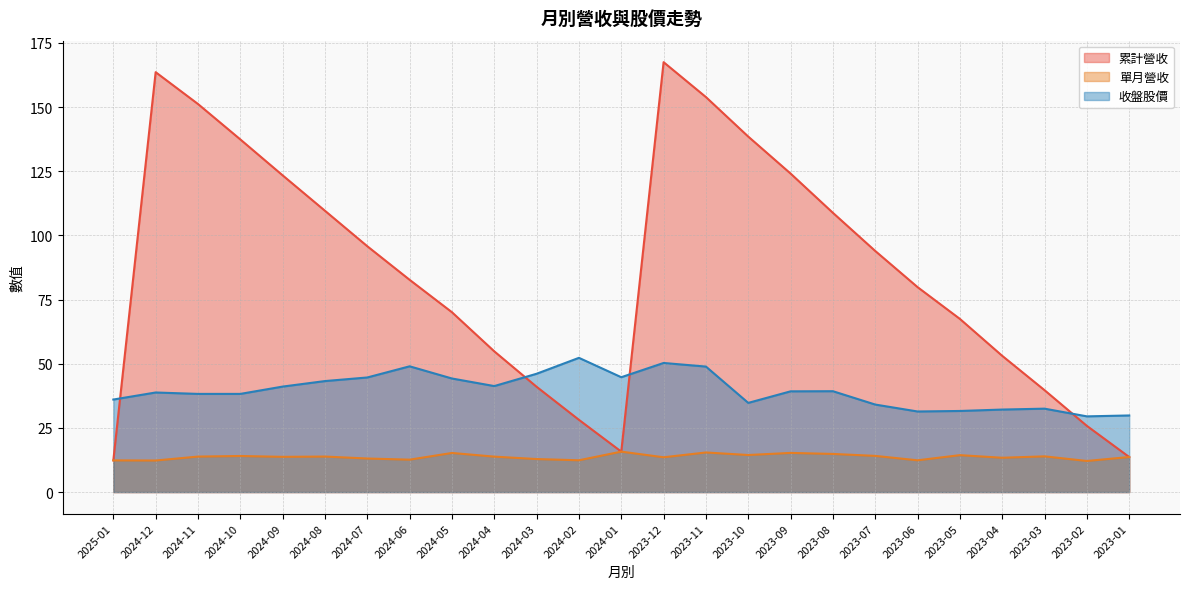

What is the average value of the 收盤股價 series?

39.7